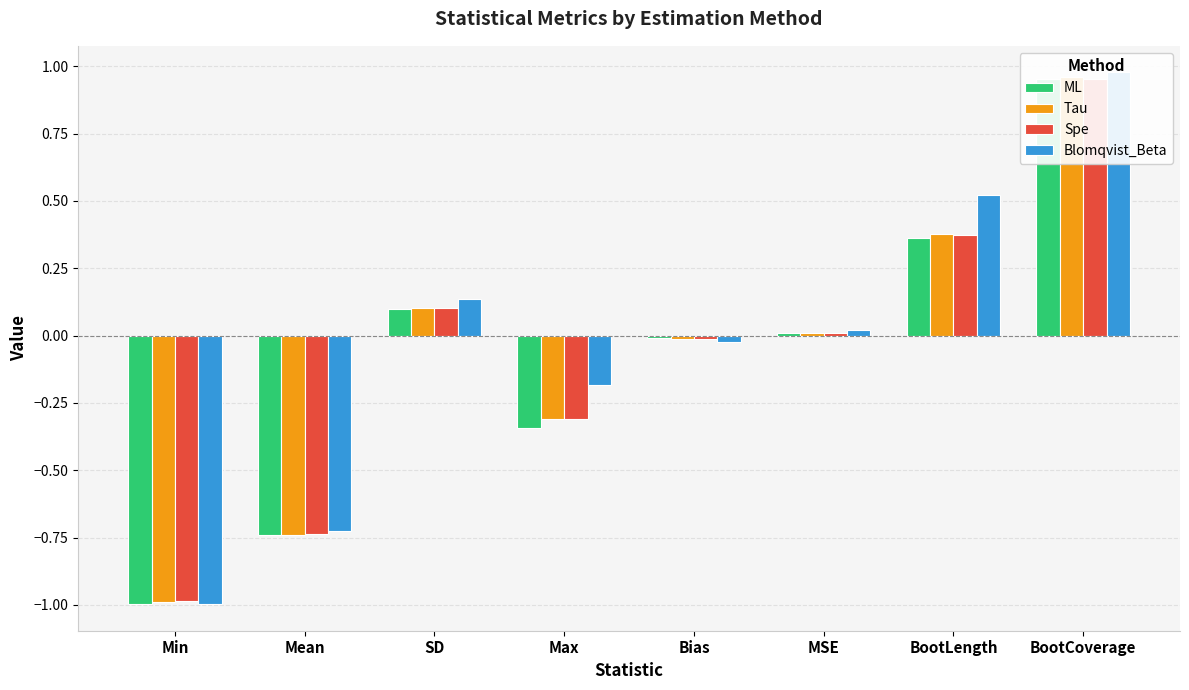

The Tau series shows -0.3 at Max. True or false?

True